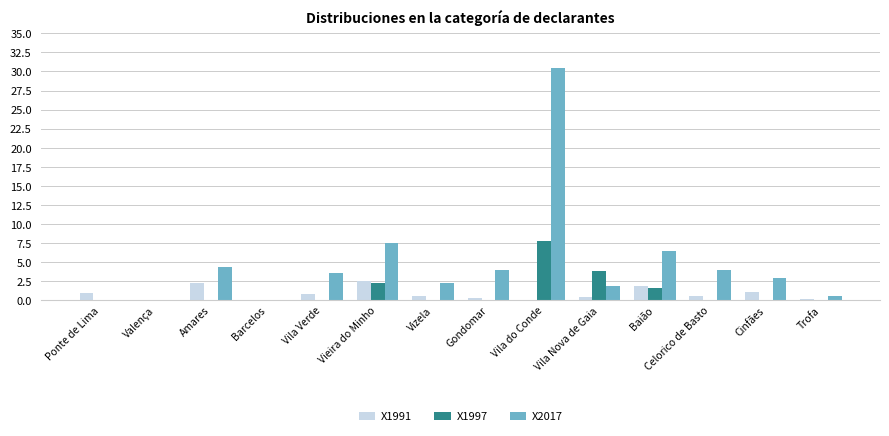

How many groups of bars are there?

14